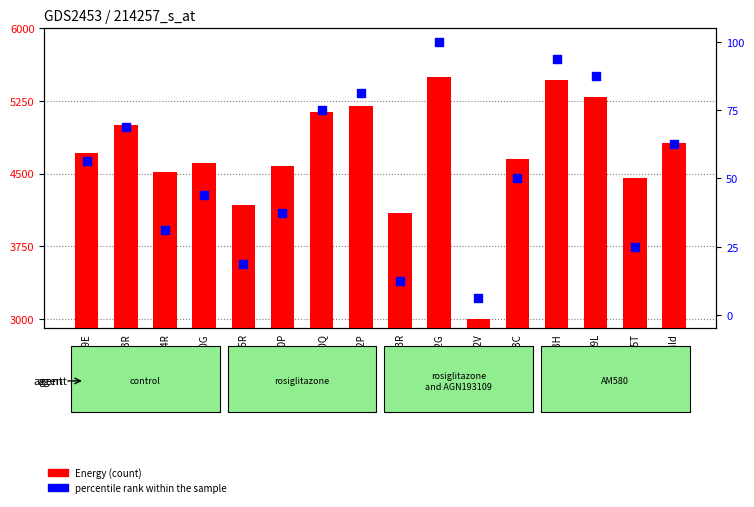

Which series has the widest spread of Y values?

Energy